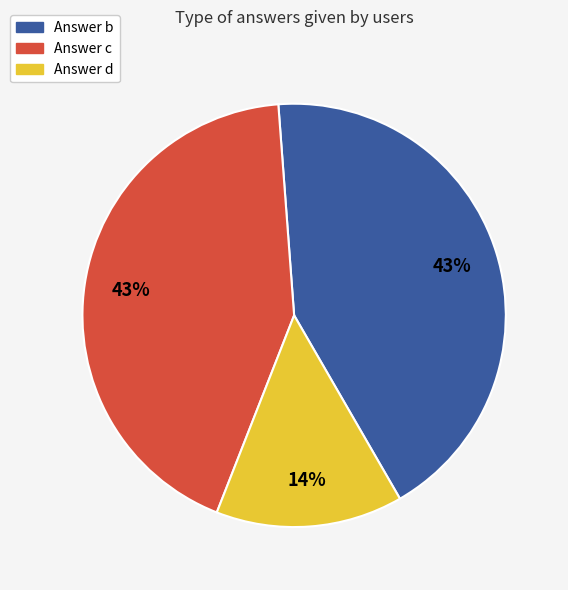

Which has a higher value, Answer d or Answer b?

Answer b